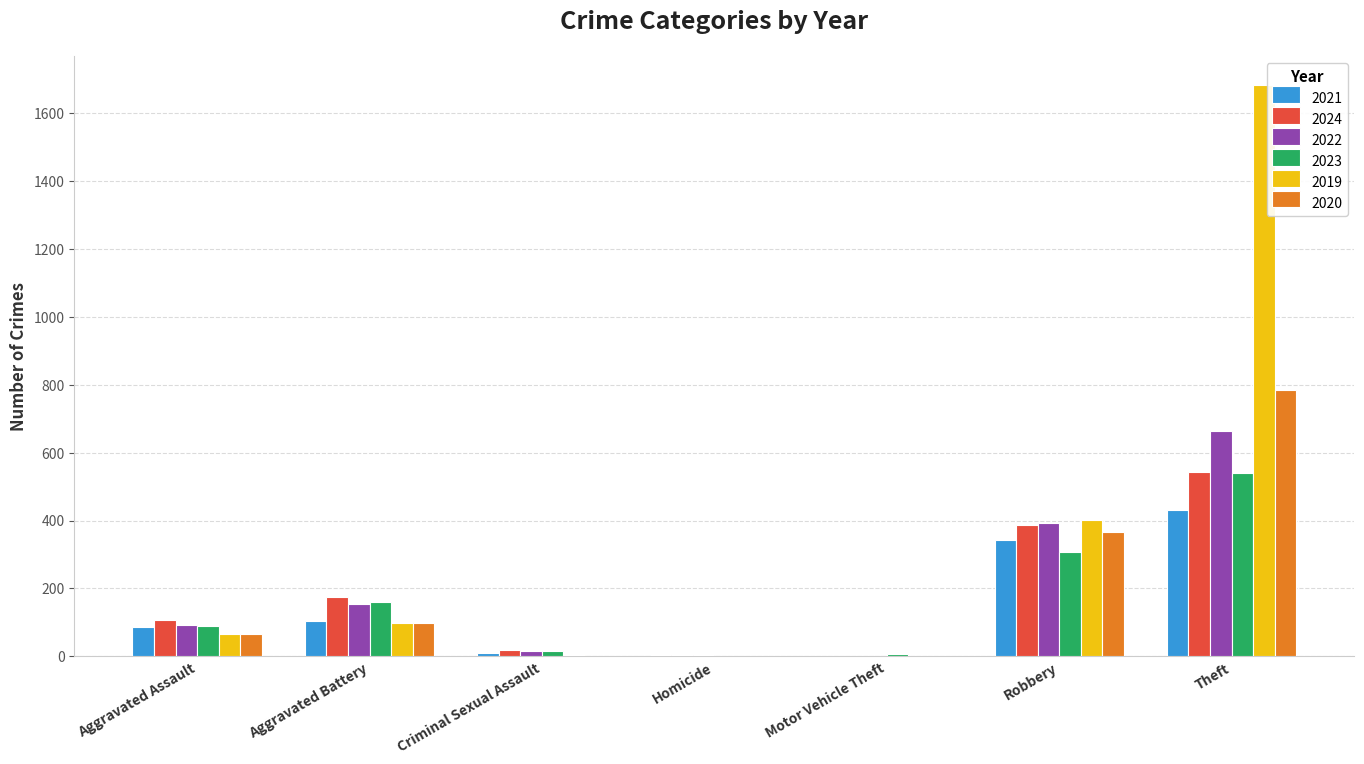

True or false: 2023 has a value of 161 at Aggravated Battery.

True